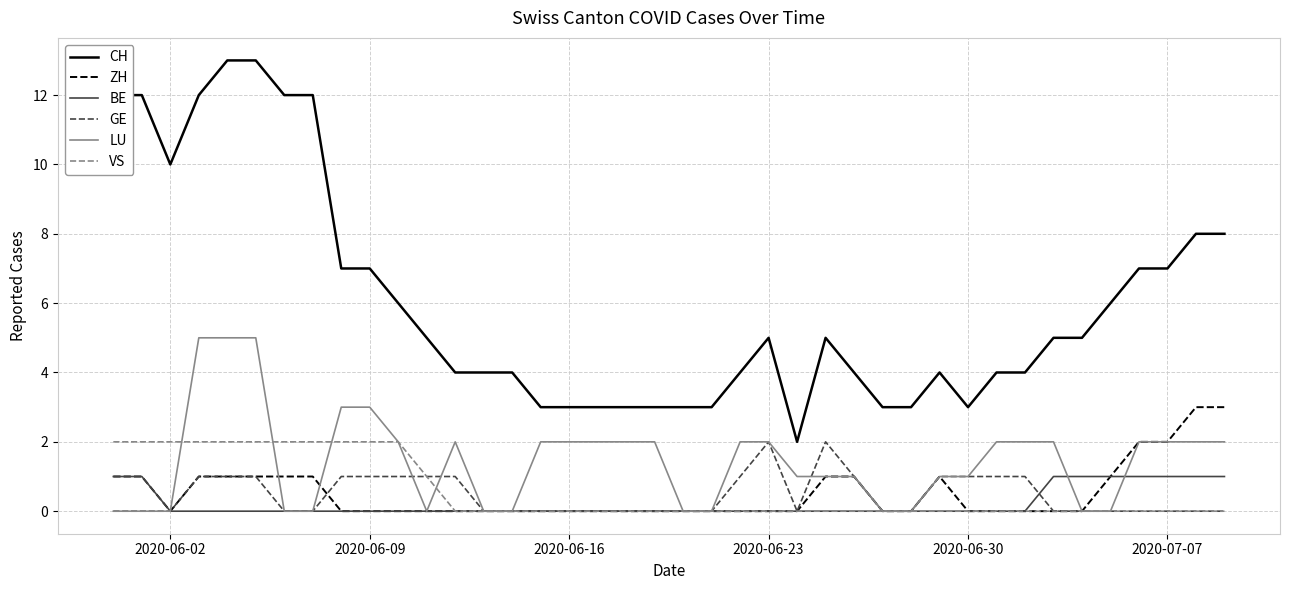

Which series has the widest spread of values?

CH